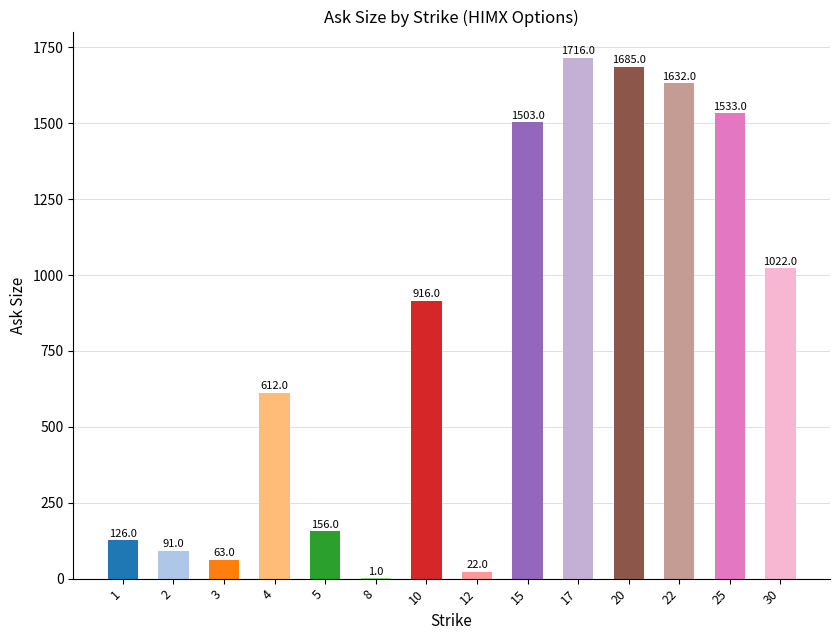

What is the ratio of the value at 10 to the value at 25?

0.6